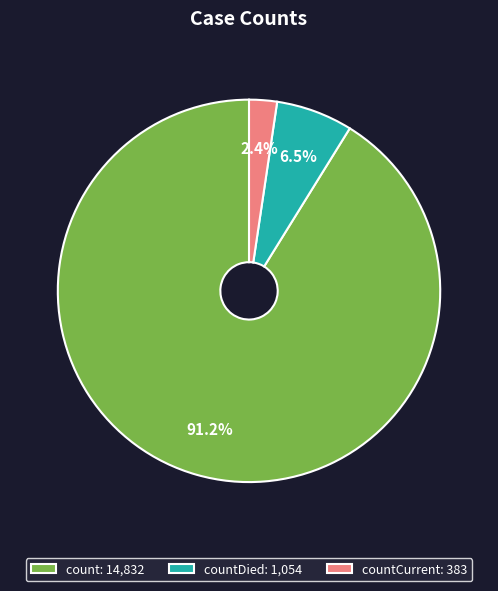

How many segments does this pie chart have?

3